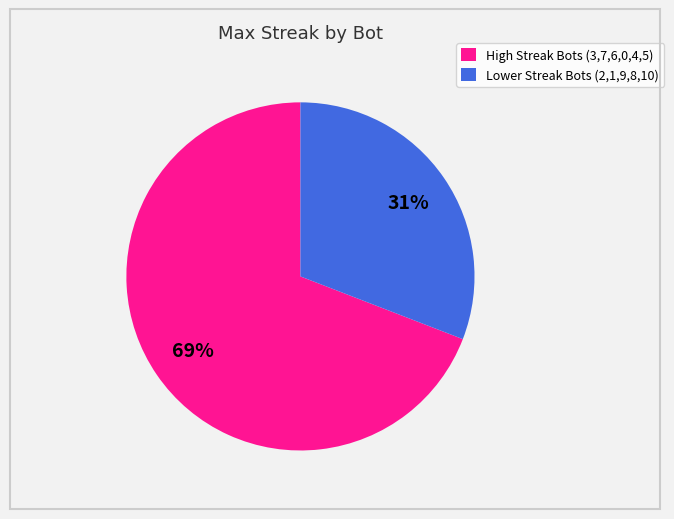

To the nearest percent, what is the difference between the largest and smallest slice percentages?

38%